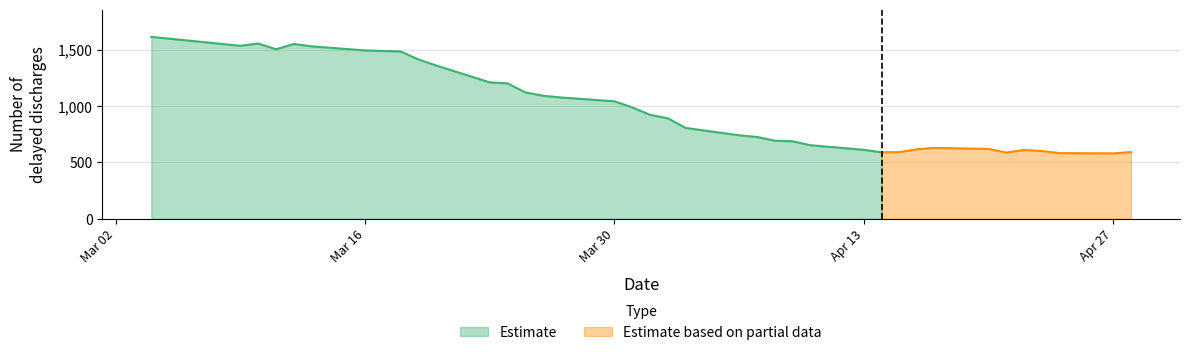

What is the average value?

988